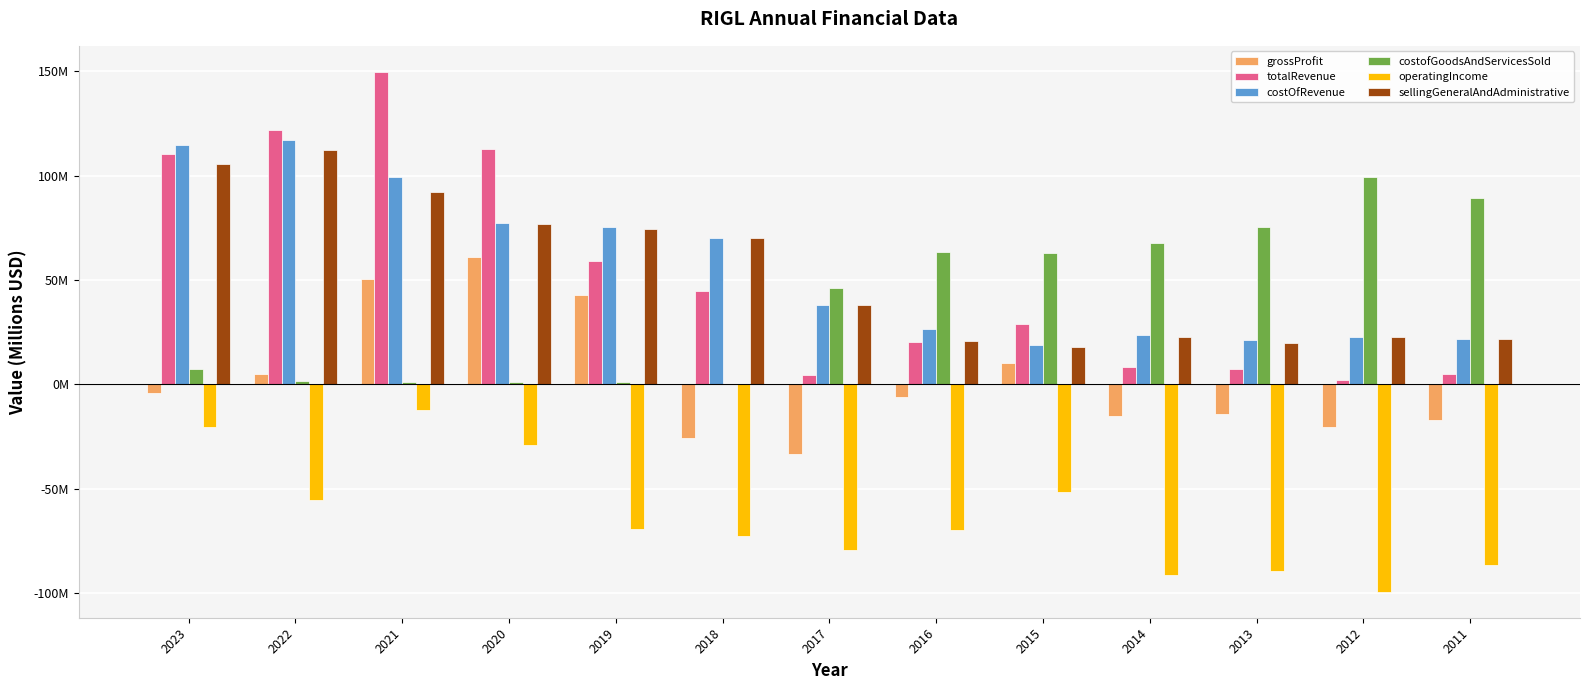

Between 2019 and 2013, which series saw the biggest shift?

costofGoodsAndServicesSold